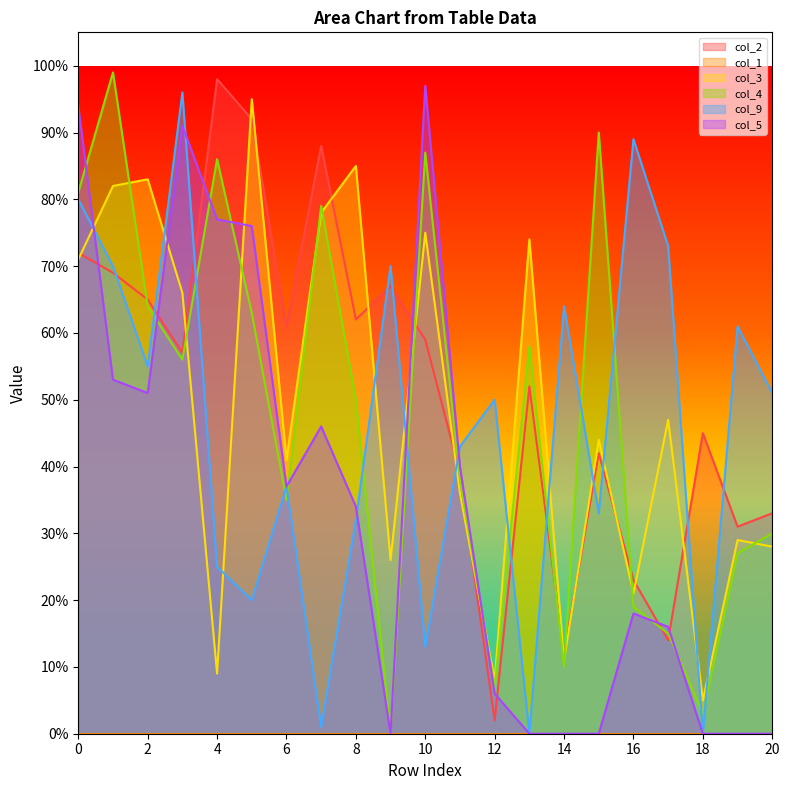

How many data points does each series have?

21